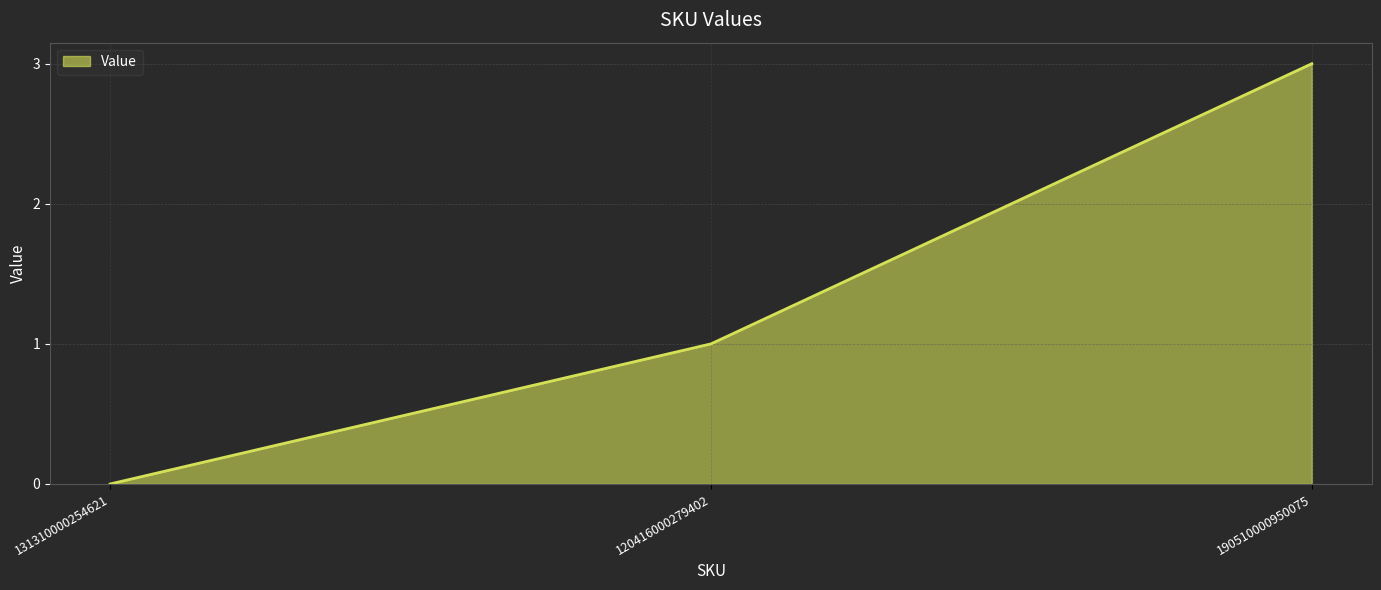

What is the greatest value displayed?

3